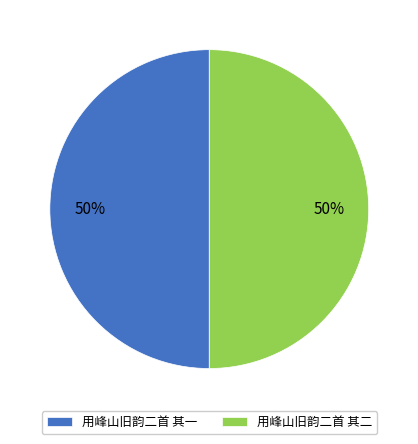

To the nearest percent, what percentage of the pie is 用峰山旧韵二首 其二?

50%